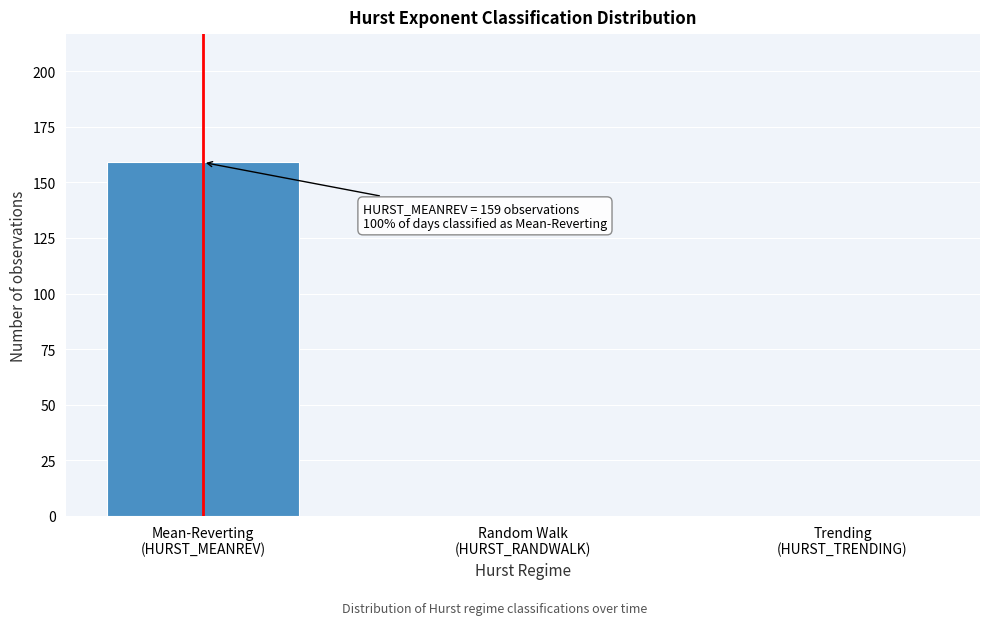

What is the maximum value shown in the chart?

159